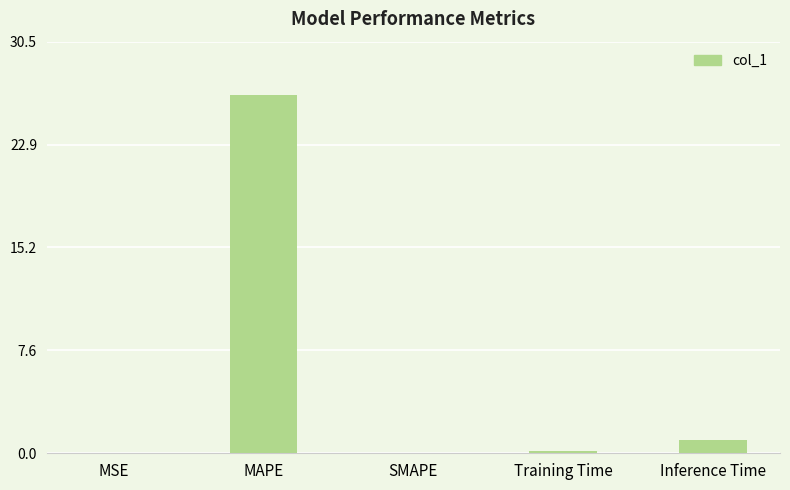

At which label is the value closest to 13?

Inference Time